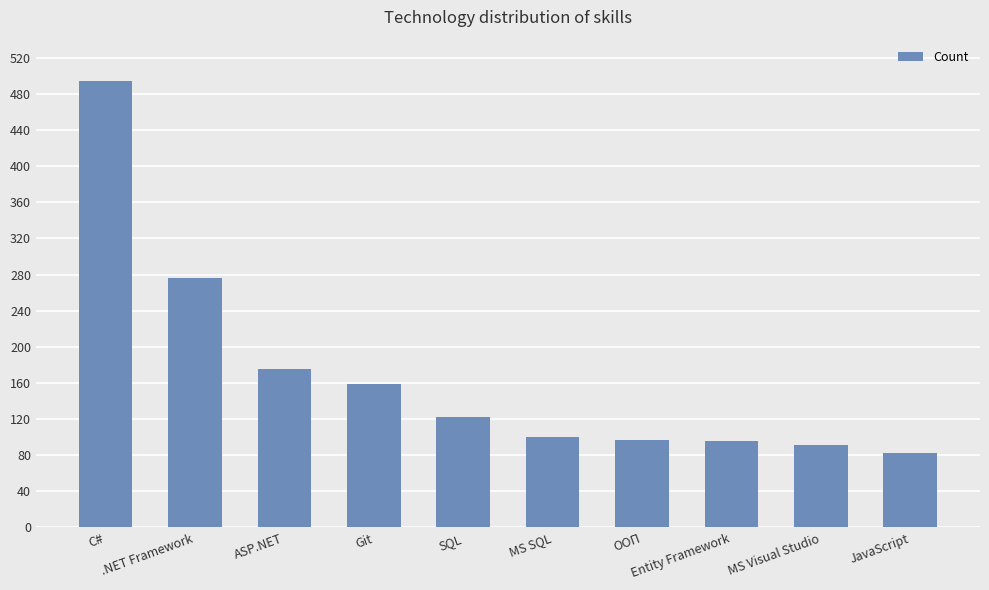

What is the average value?

169